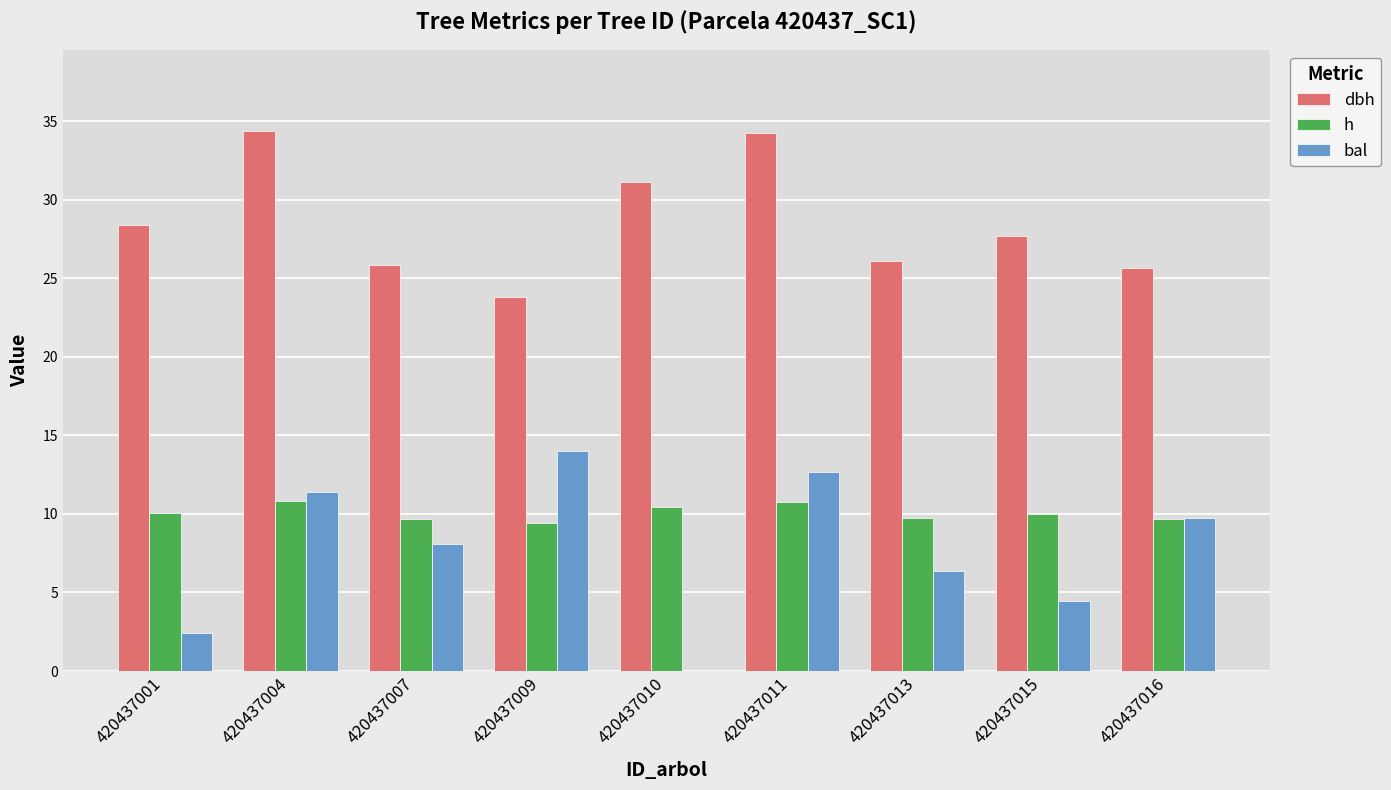

Which series has the largest total across all categories?

dbh